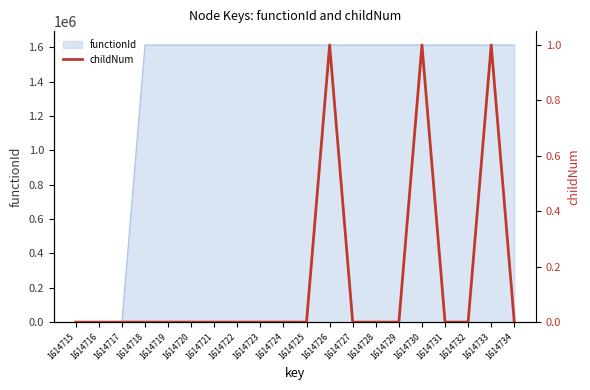

Where is the first local maximum?

1614726